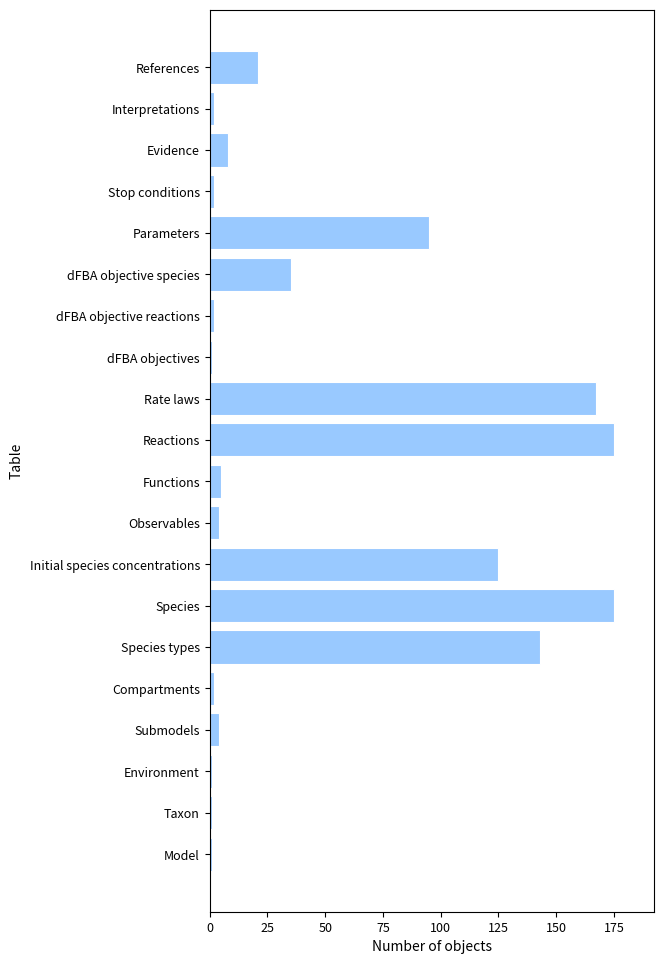

Approximately how many times larger is the value at Initial species concentrations compared to Parameters?

1.3